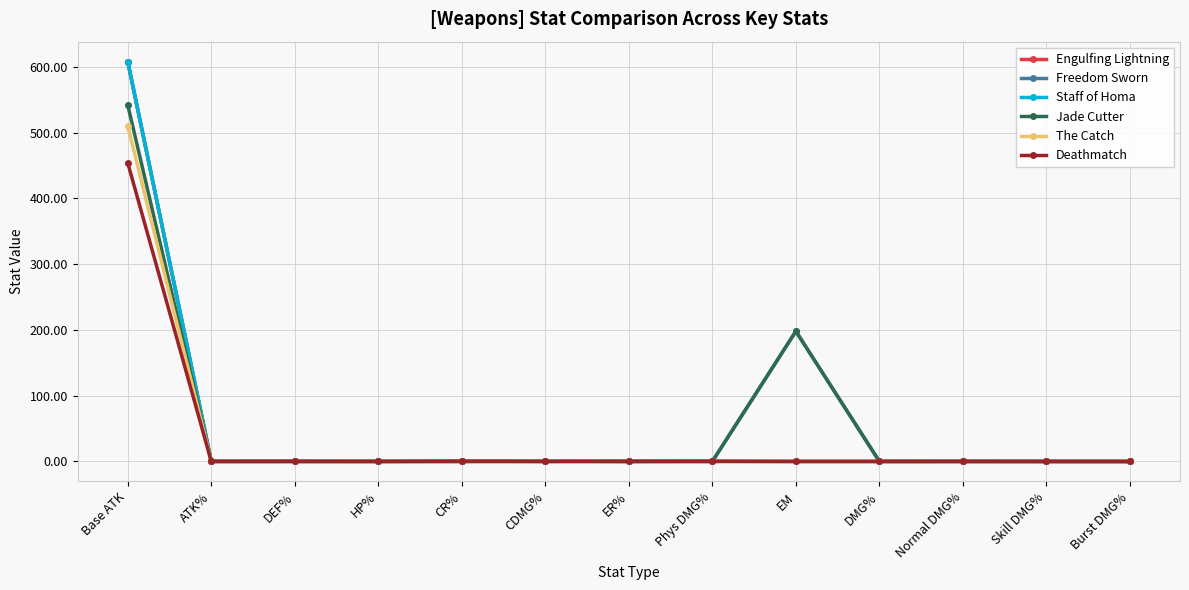

What is the difference between the Jade Cutter values at EM and DEF%?

198.0